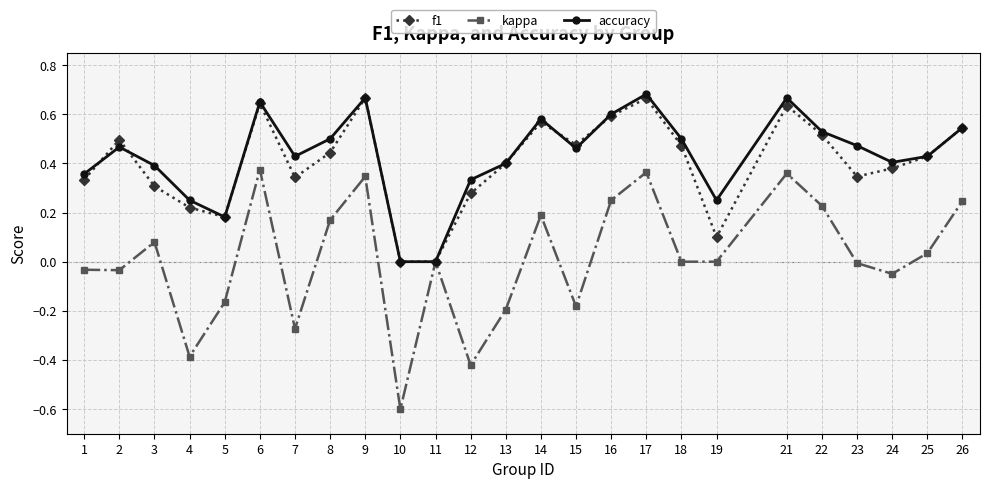

Which series has the largest range (max minus min)?

kappa